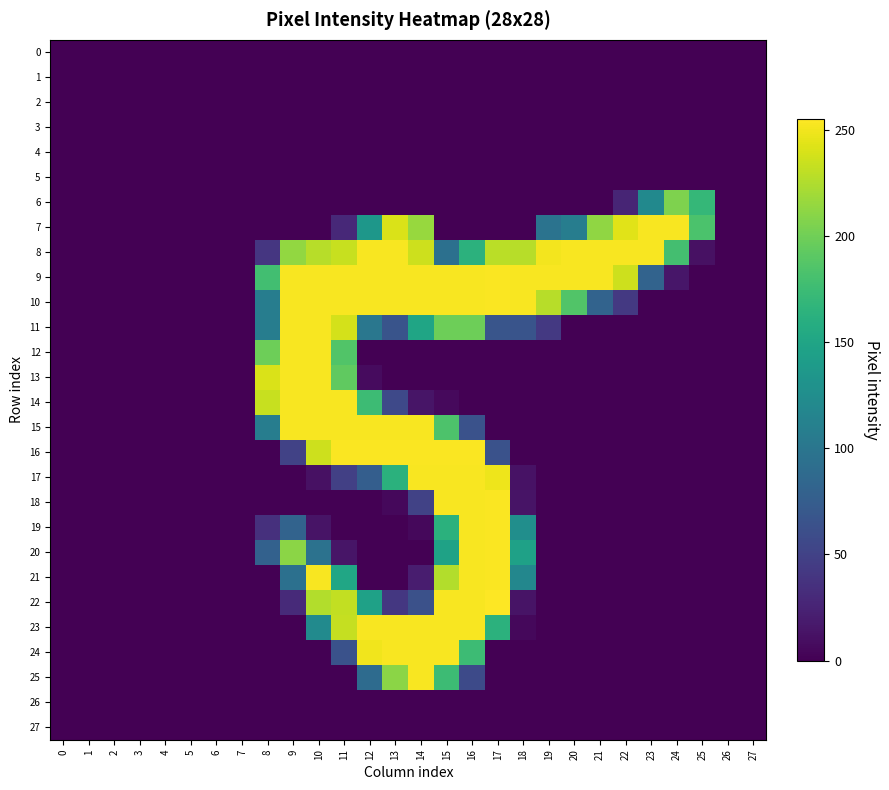

At 2, list the series in order from largest to smallest.

0, 1, 2, 3, 4, 5, 6, 7, 8, 9, 10, 11, 12, 13, 14, 15, 16, 17, 18, 19, 20, 21, 22, 23, 24, 25, 26, 27